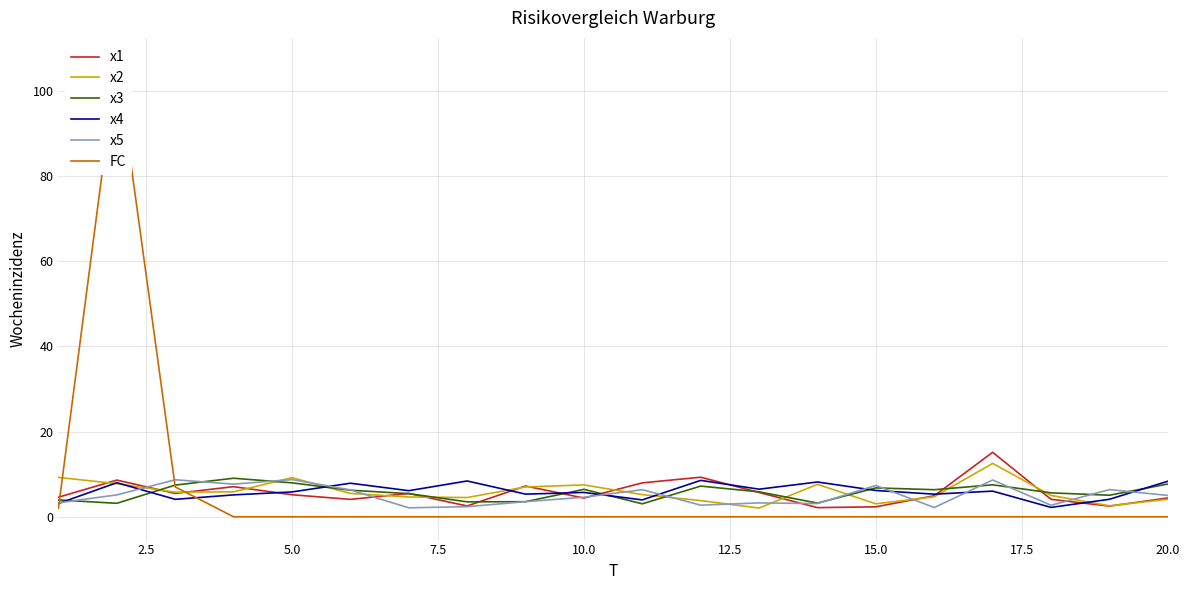

At how many categories does at least one series exceed 70?

1